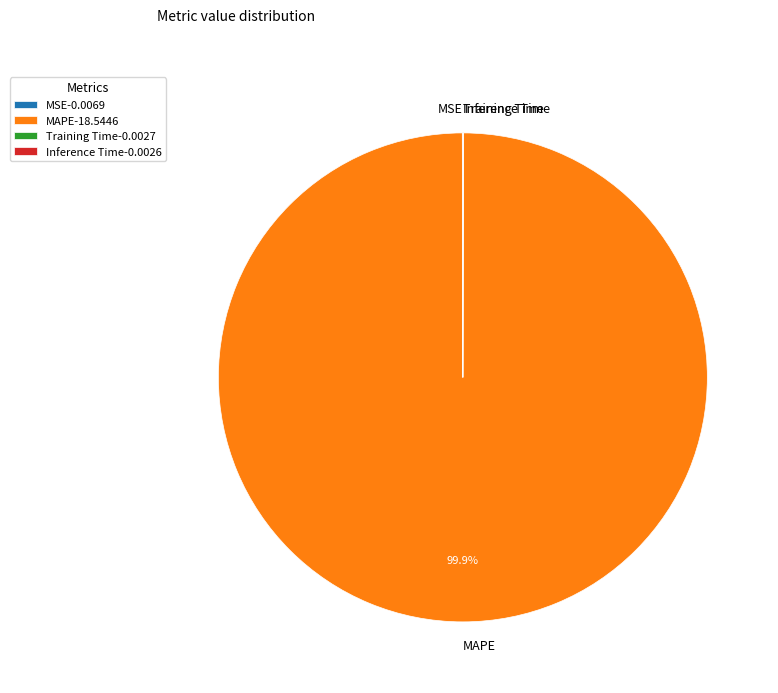

What is the majority slice?

MAPE